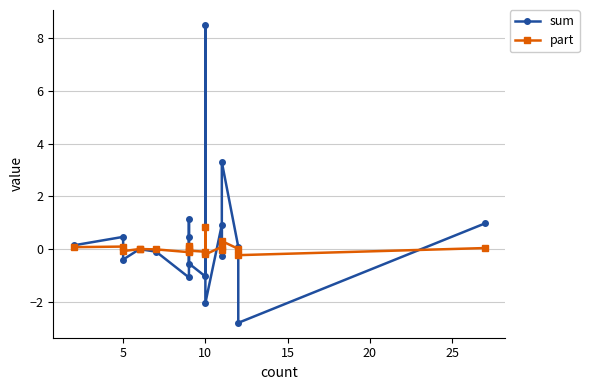

True or false: sum has a value of -0.3 at 5.

False